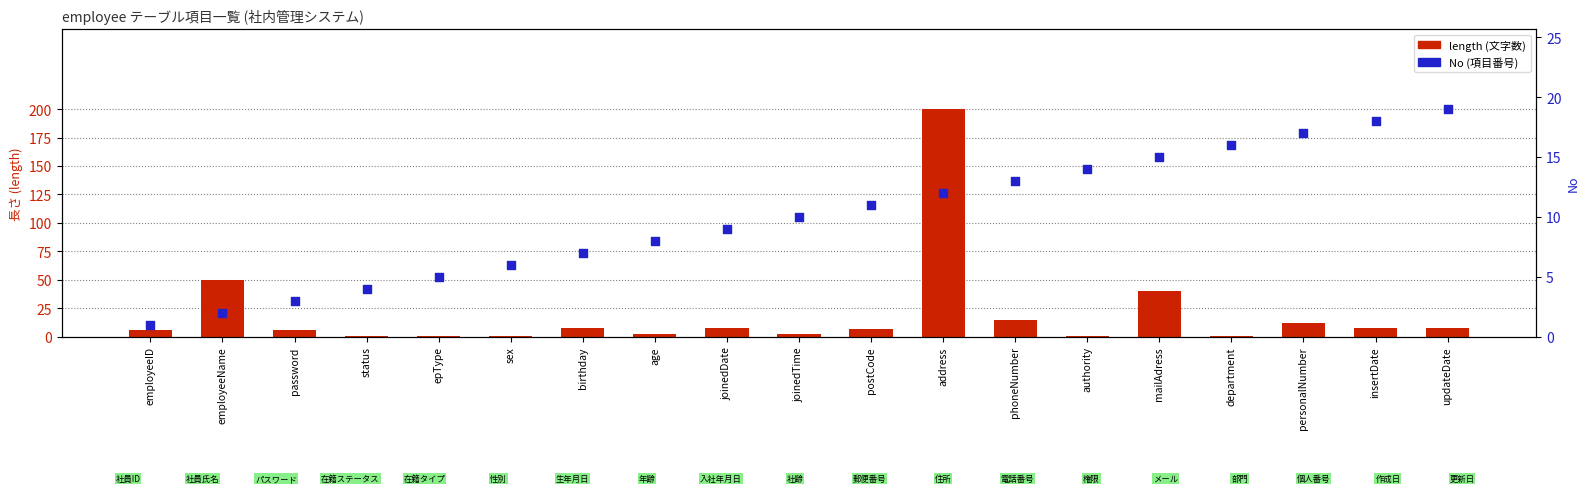

Which series reaches the minimum Y coordinate?

length (文字数)